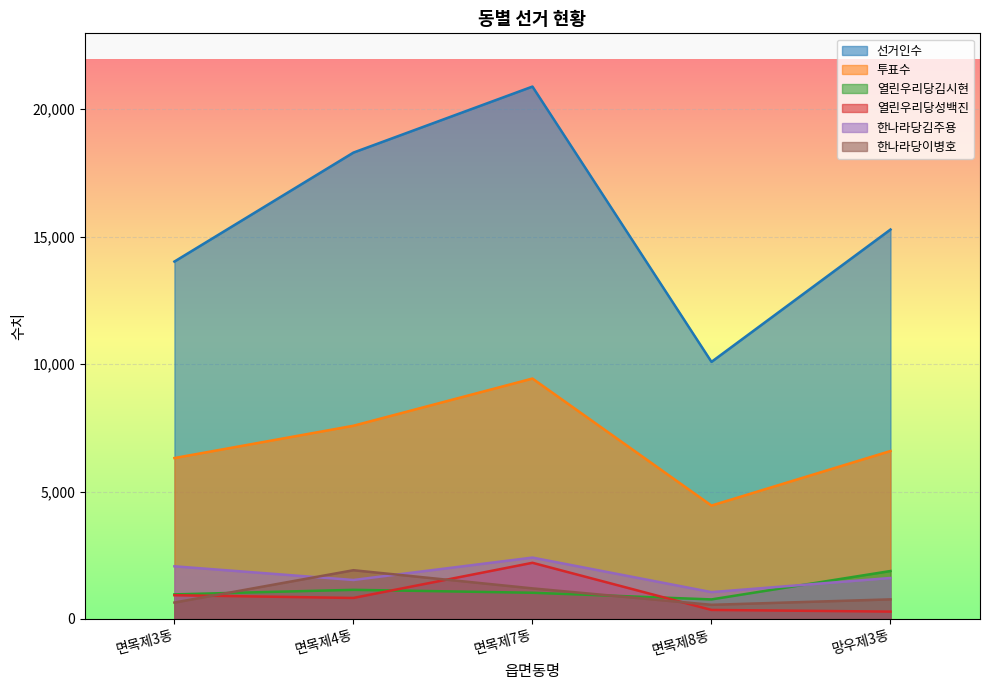

Which series has the largest range (max minus min)?

선거인수